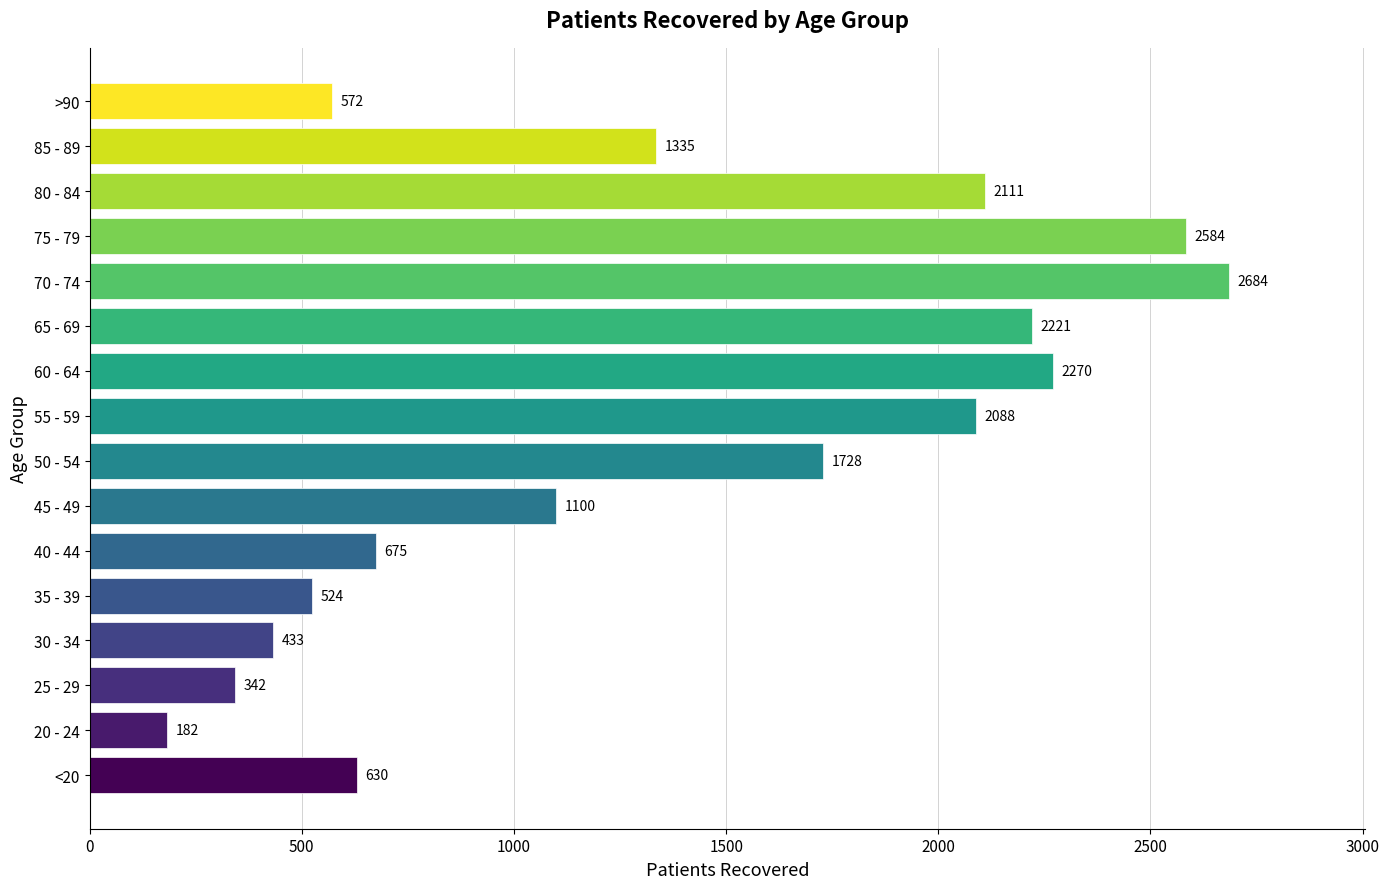

At which category does the chart reach its minimum across all series?

20 - 24